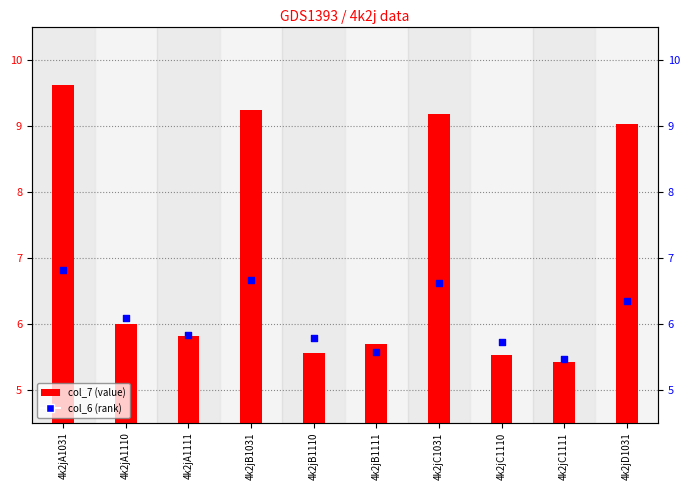

At which category is the sum across all series the highest?

4k2jA1031